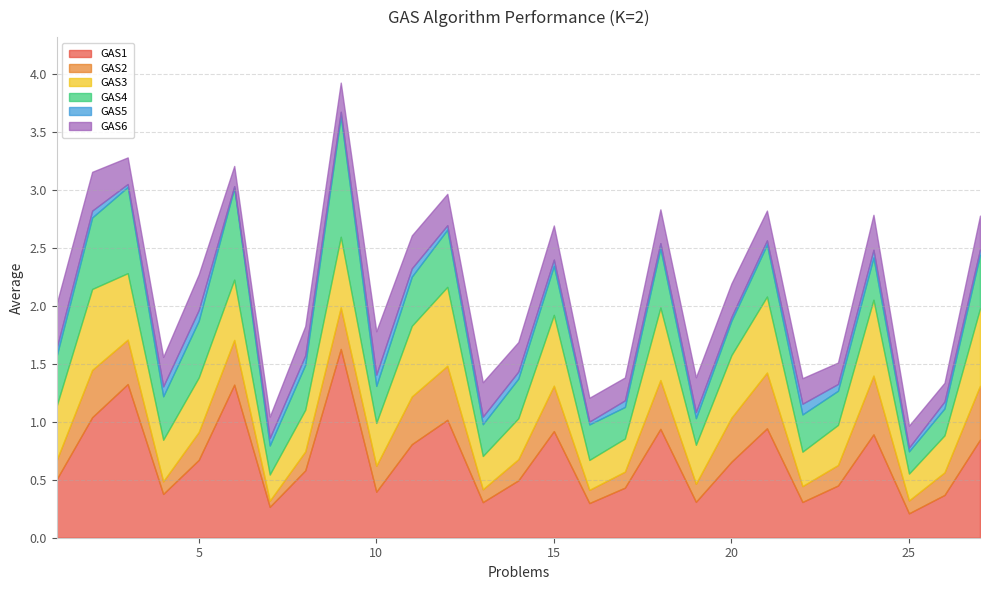

List the labels in order of GAS2 value, largest first.

24, 21, 12, 27, 18, 11, 2, 15, 6, 3, 20, 9, 5, 10, 26, 14, 23, 1, 8, 19, 17, 22, 16, 25, 13, 4, 7